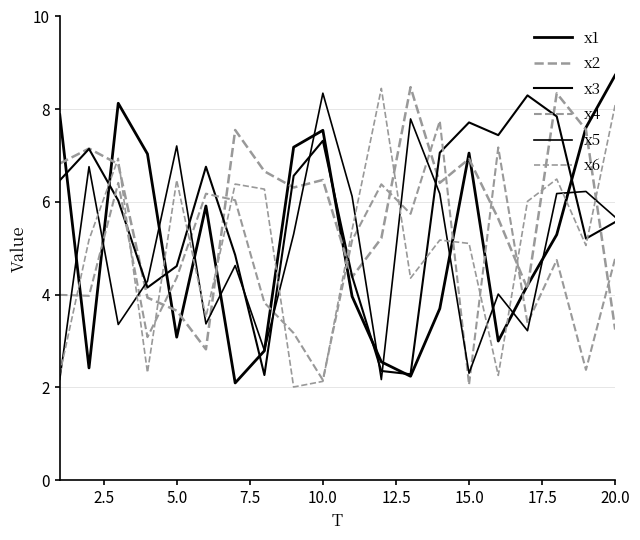

At how many categories does at least one series exceed 4?

20